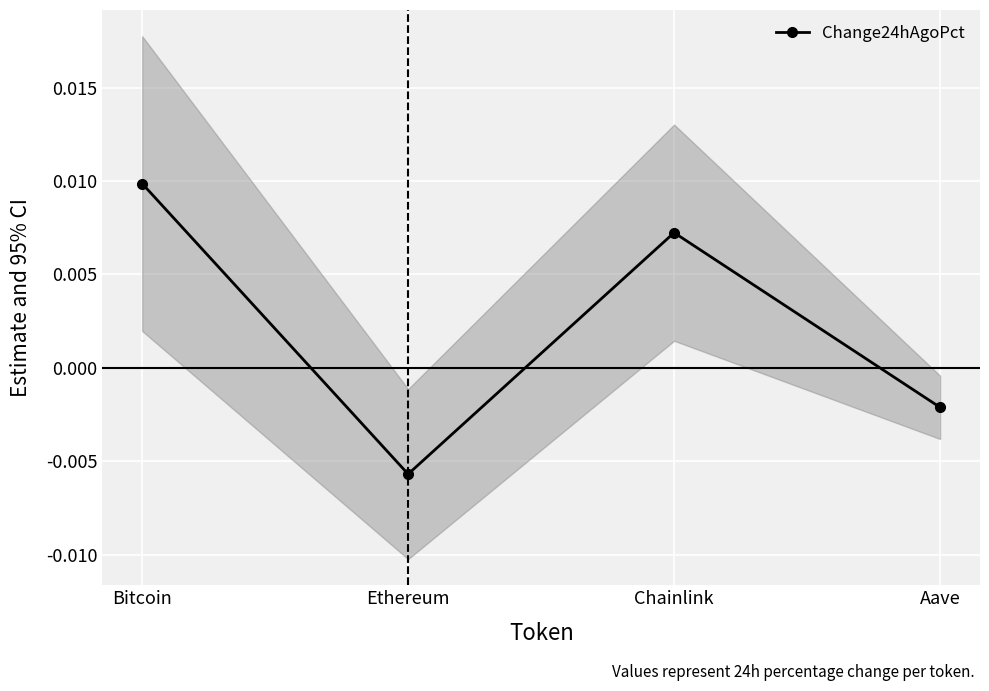

Where is the first local maximum?

Chainlink